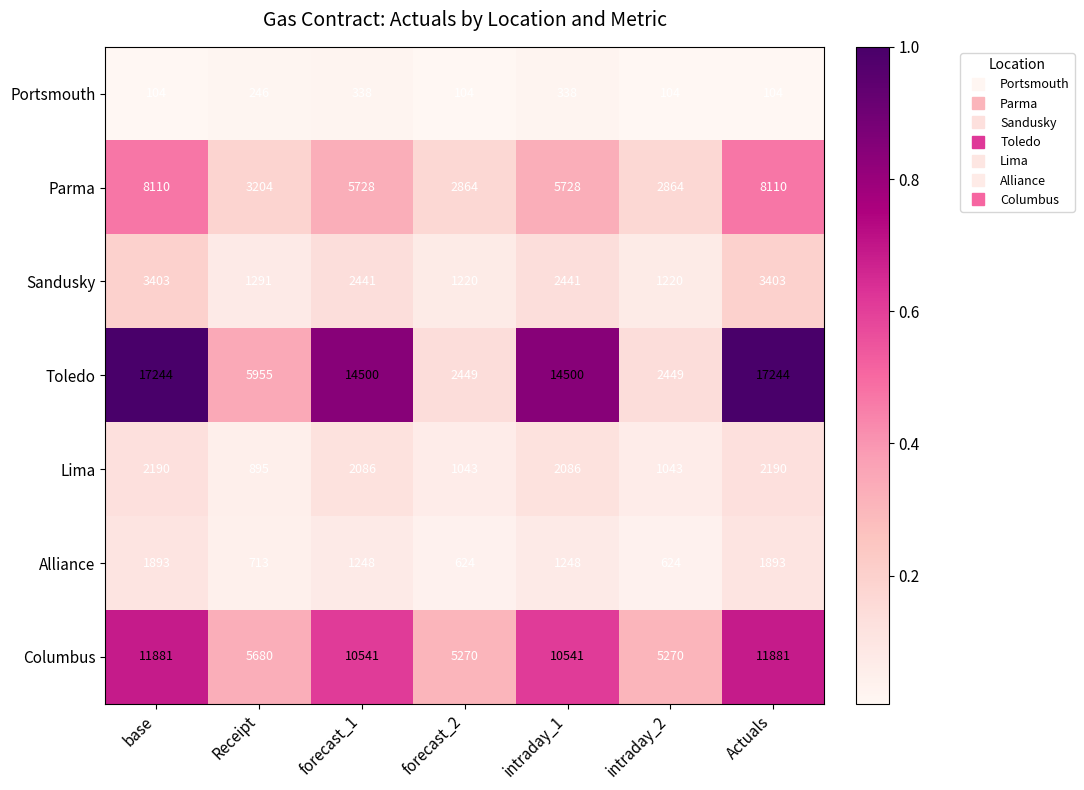

What is the highest value of the Sandusky series?

3403